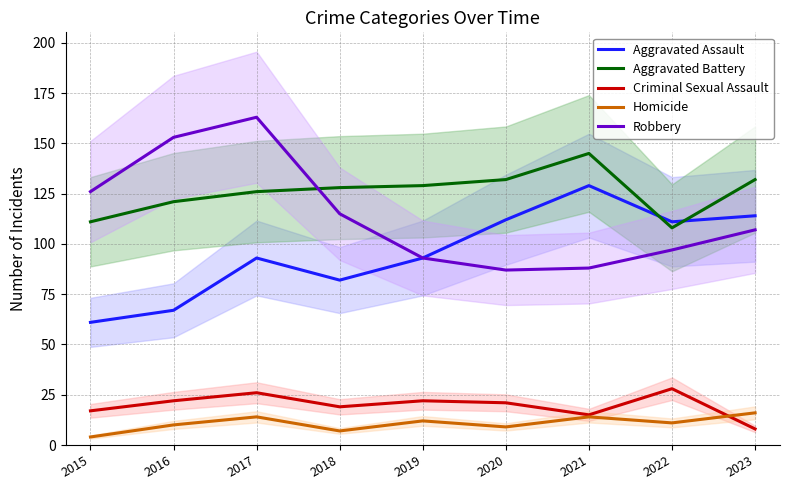

What is the sum of all Criminal Sexual Assault values?

178